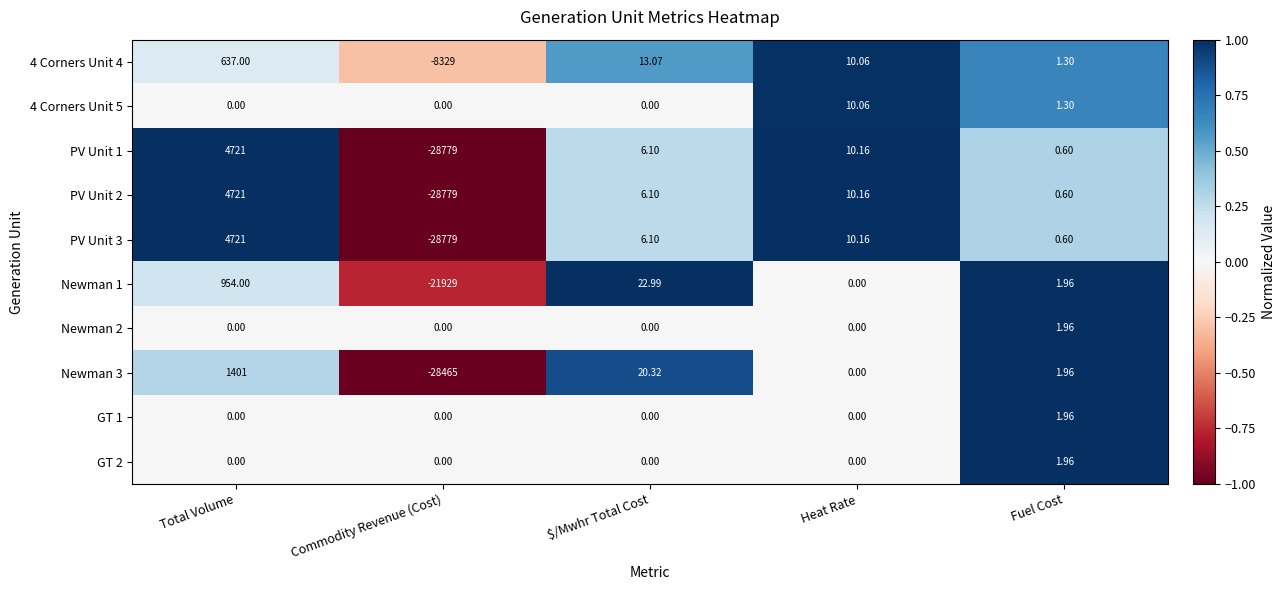

At which label does Newman 3 reach its minimum?

Commodity Revenue (Cost)